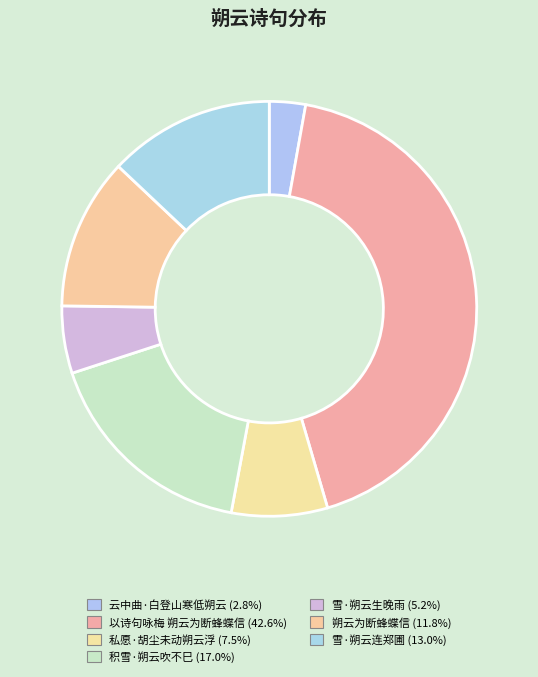

How many segments does this pie chart have?

7